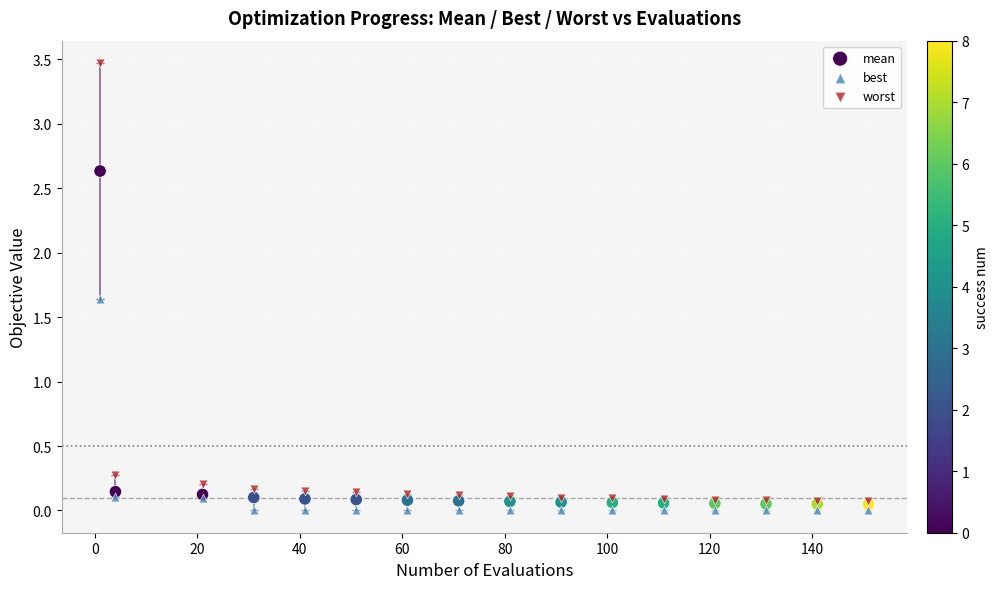

Across all series, what Y value is closest to 1?

1.6